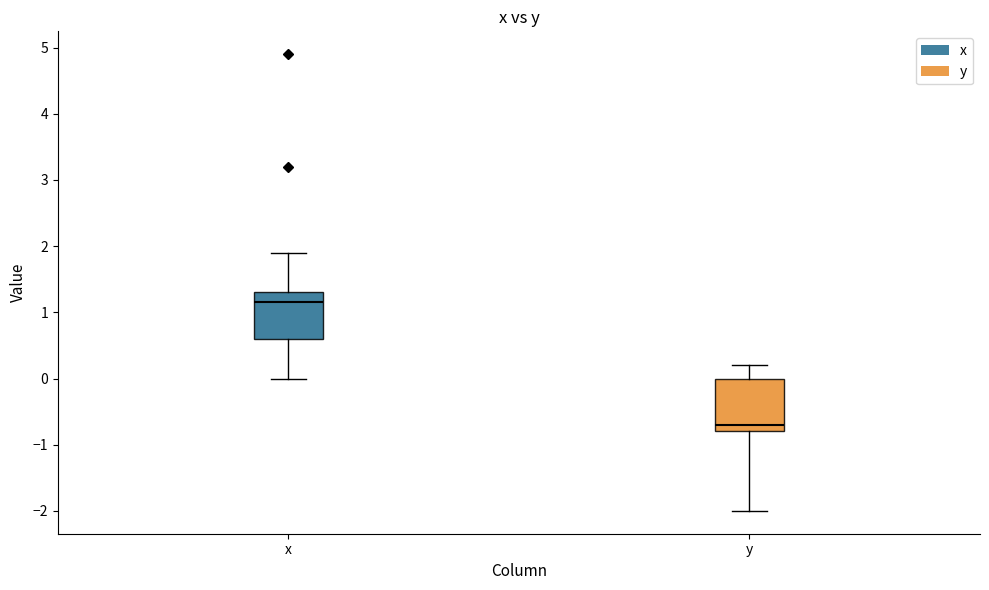

Which box's median line is the highest?

x